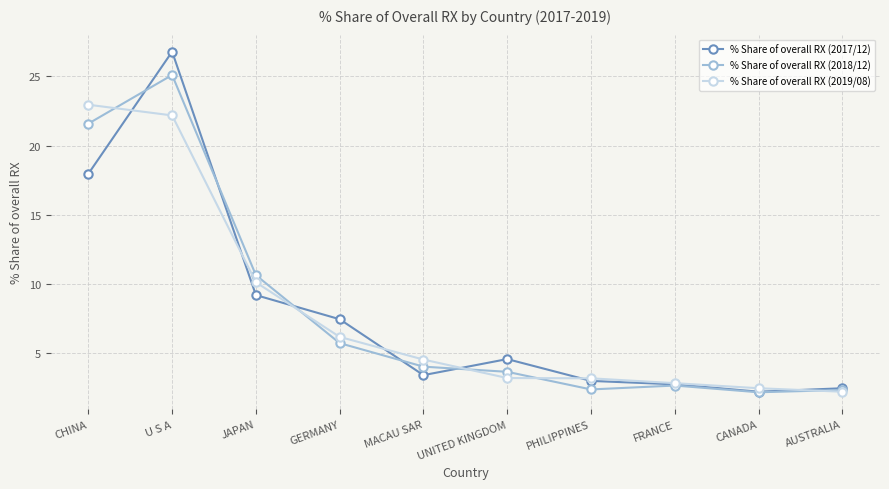

How many intersections are there between % Share of overall RX (2019/08) and % Share of overall RX (2017/12)?

7